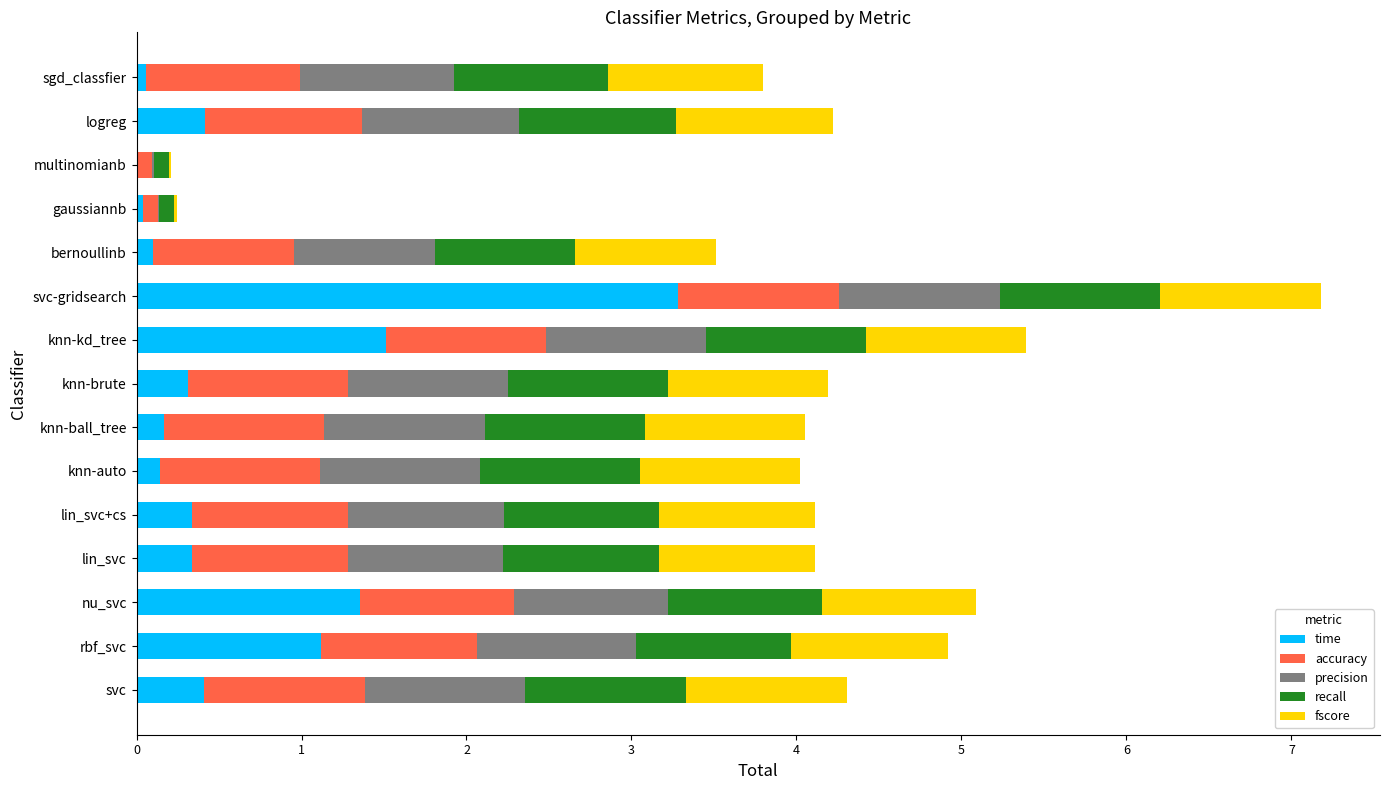

Count the number of data series in this chart.

5